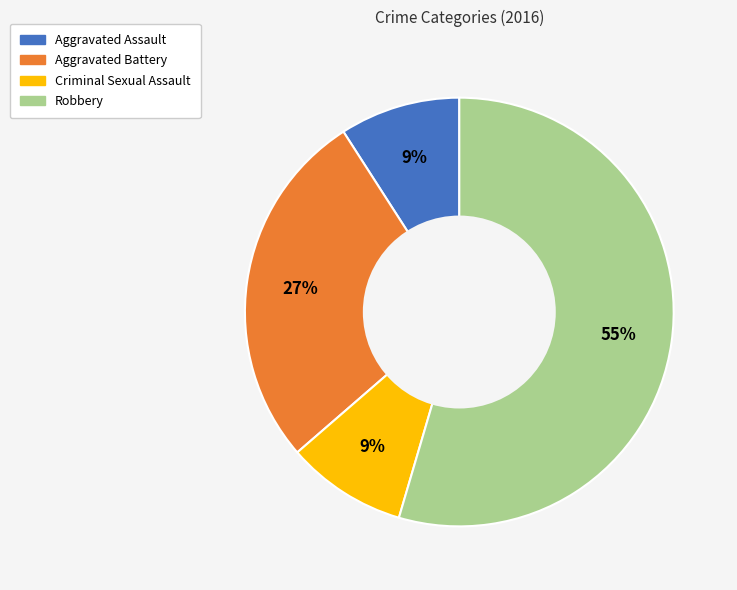

Is the sum of Aggravated Battery and Robbery greater than half?

Yes